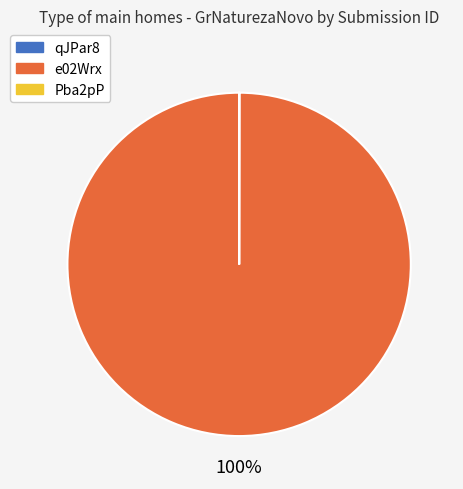

To the nearest percent, what is the average slice percentage?

33%